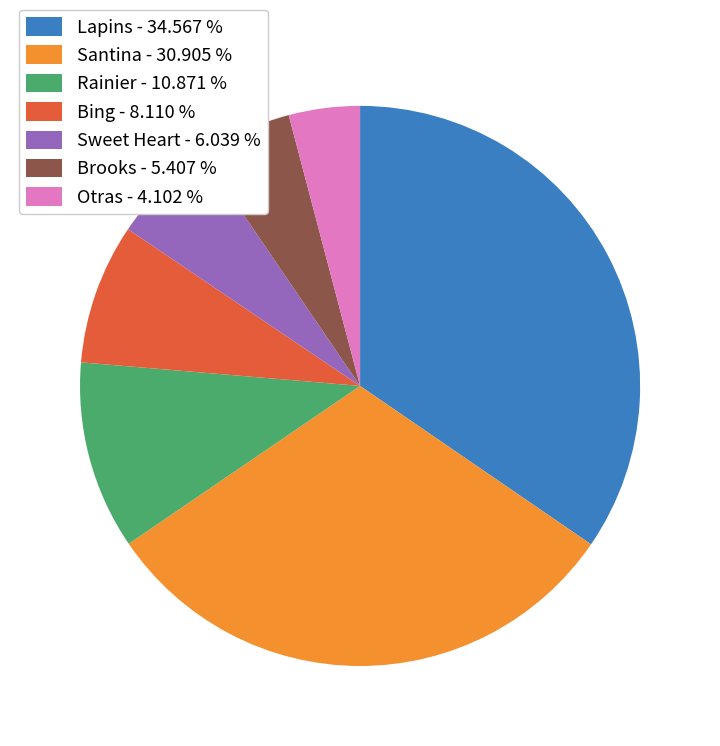

Approximately how many times larger is the value at Santina - 30.905 % compared to Lapins - 34.567 %?

0.9